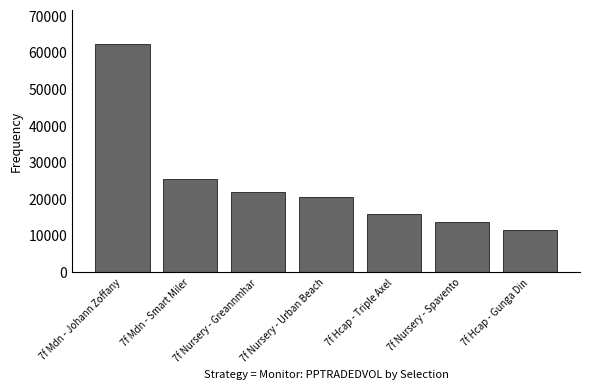

What position from the right is 7f Hcap - Triple Axel?

3